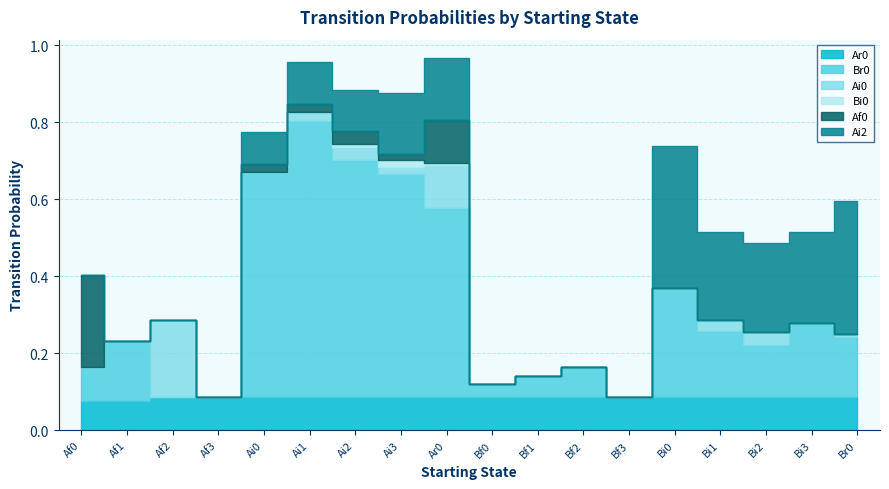

At Bf2, list the series in order from largest to smallest.

Ar0, Br0, Ai0, Bi0, Af0, Ai2